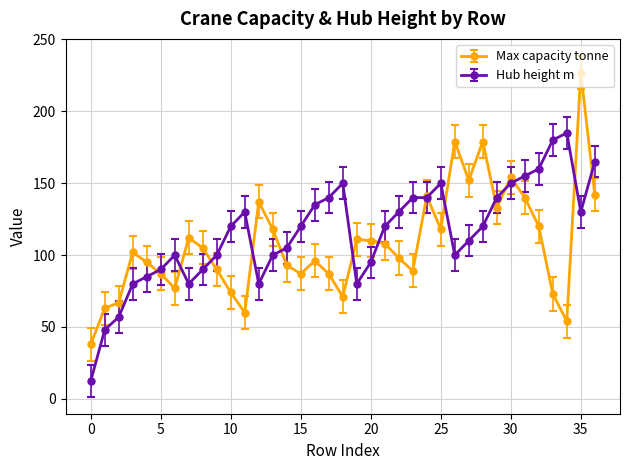

What is the lowest value of the Hub height m series?

12.5